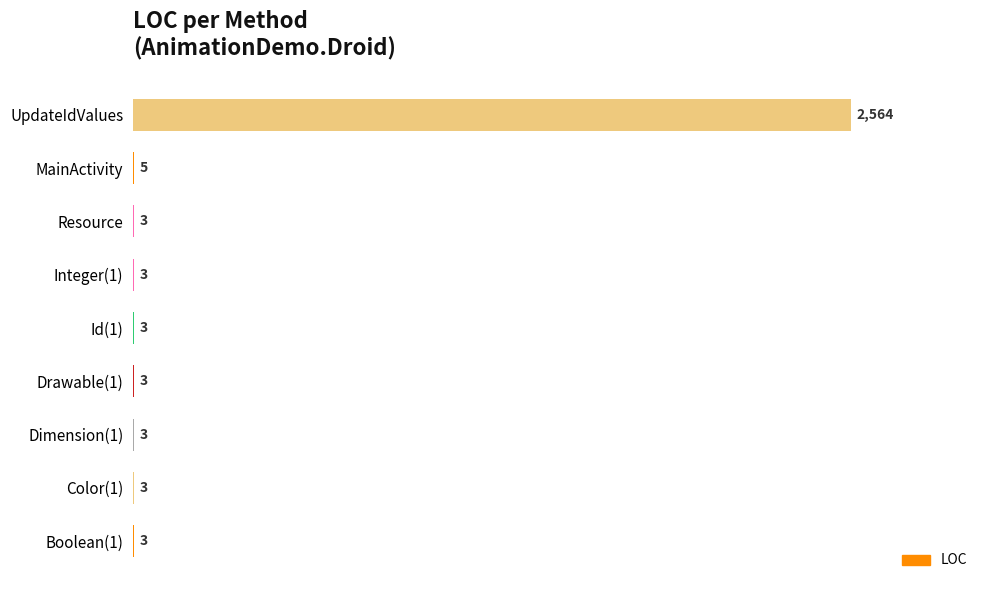

What is the maximum value shown in the chart?

2564